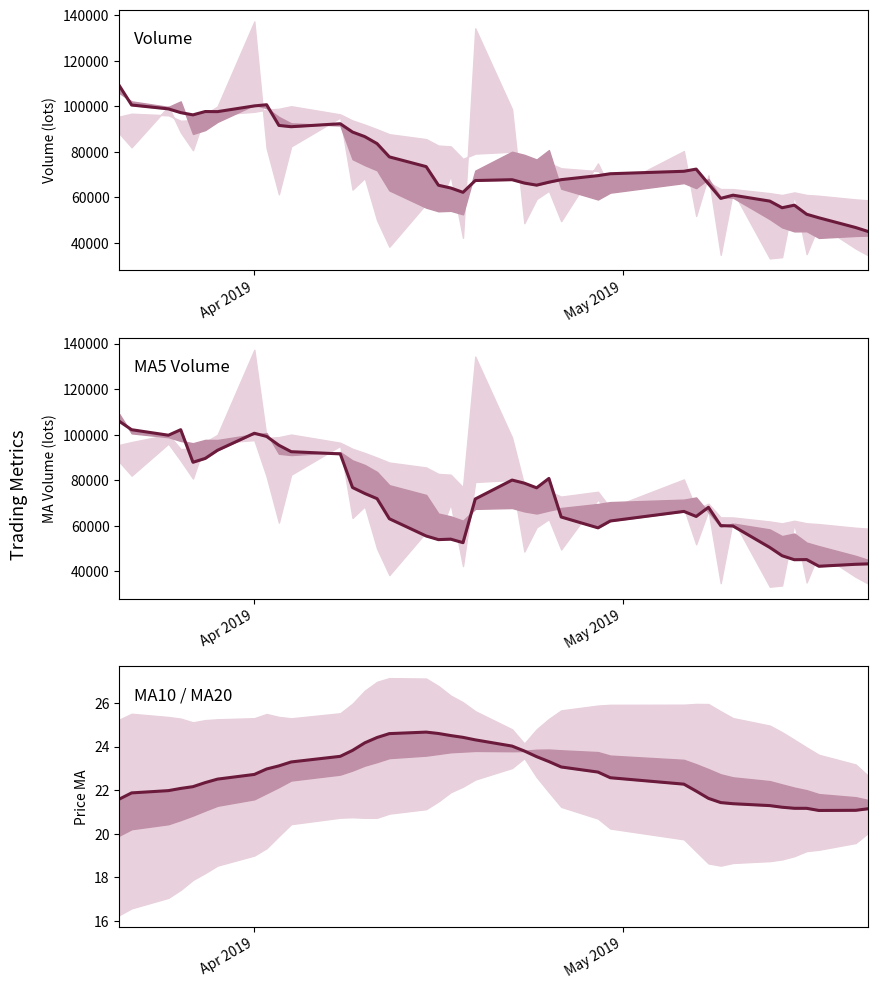

The v_ma10 series shows 125249.8 at 16. True or false?

False